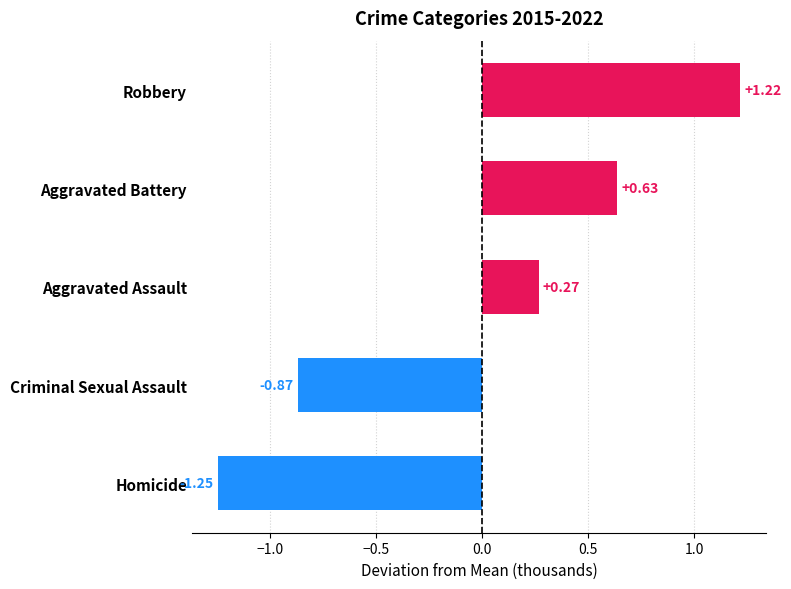

List the labels in order of value, smallest first.

Homicide, Criminal Sexual Assault, Aggravated Assault, Aggravated Battery, Robbery